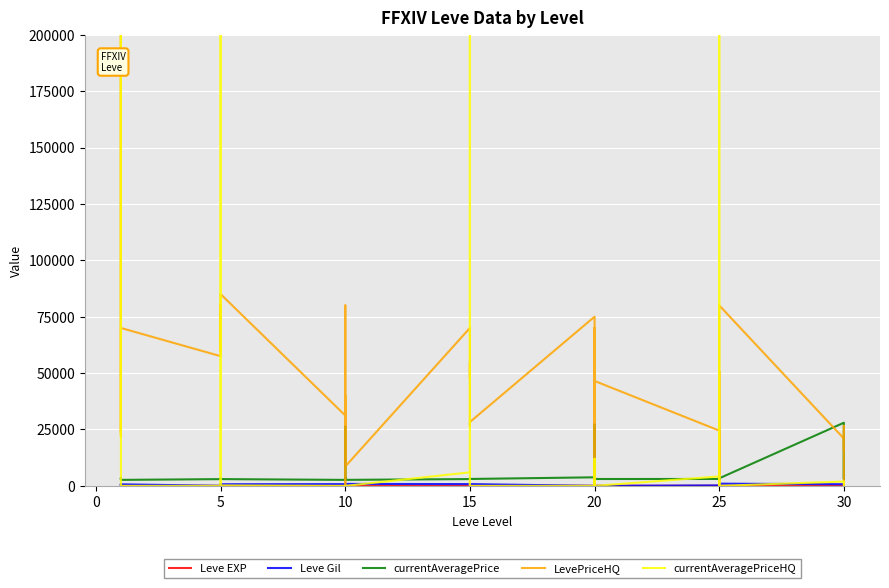

The value of Leve EXP at 5 is 10.2. True or false?

False